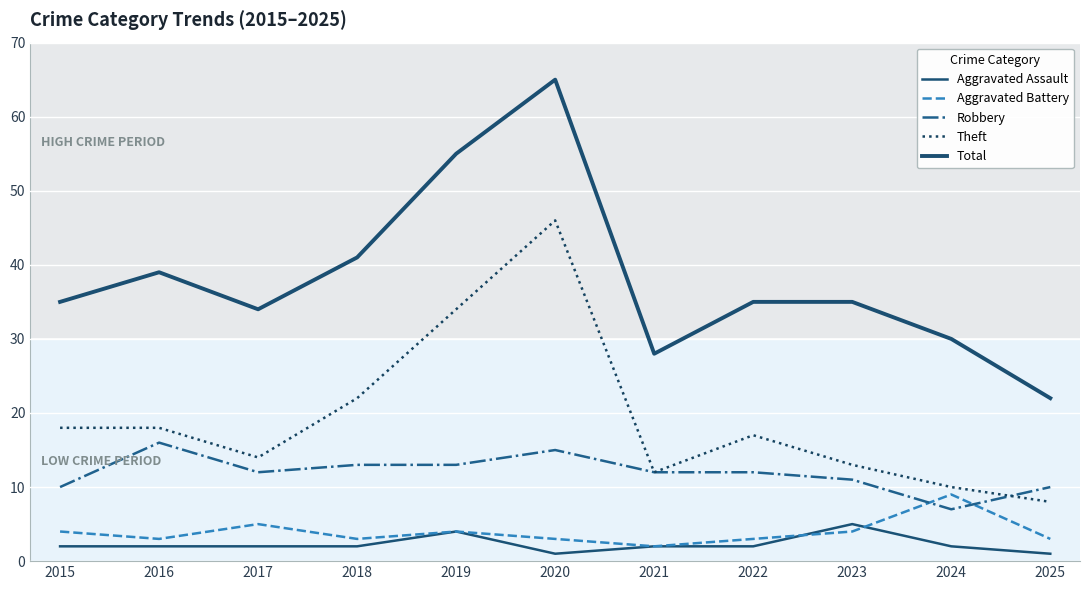

At which label does Total first exceed 35?

2016